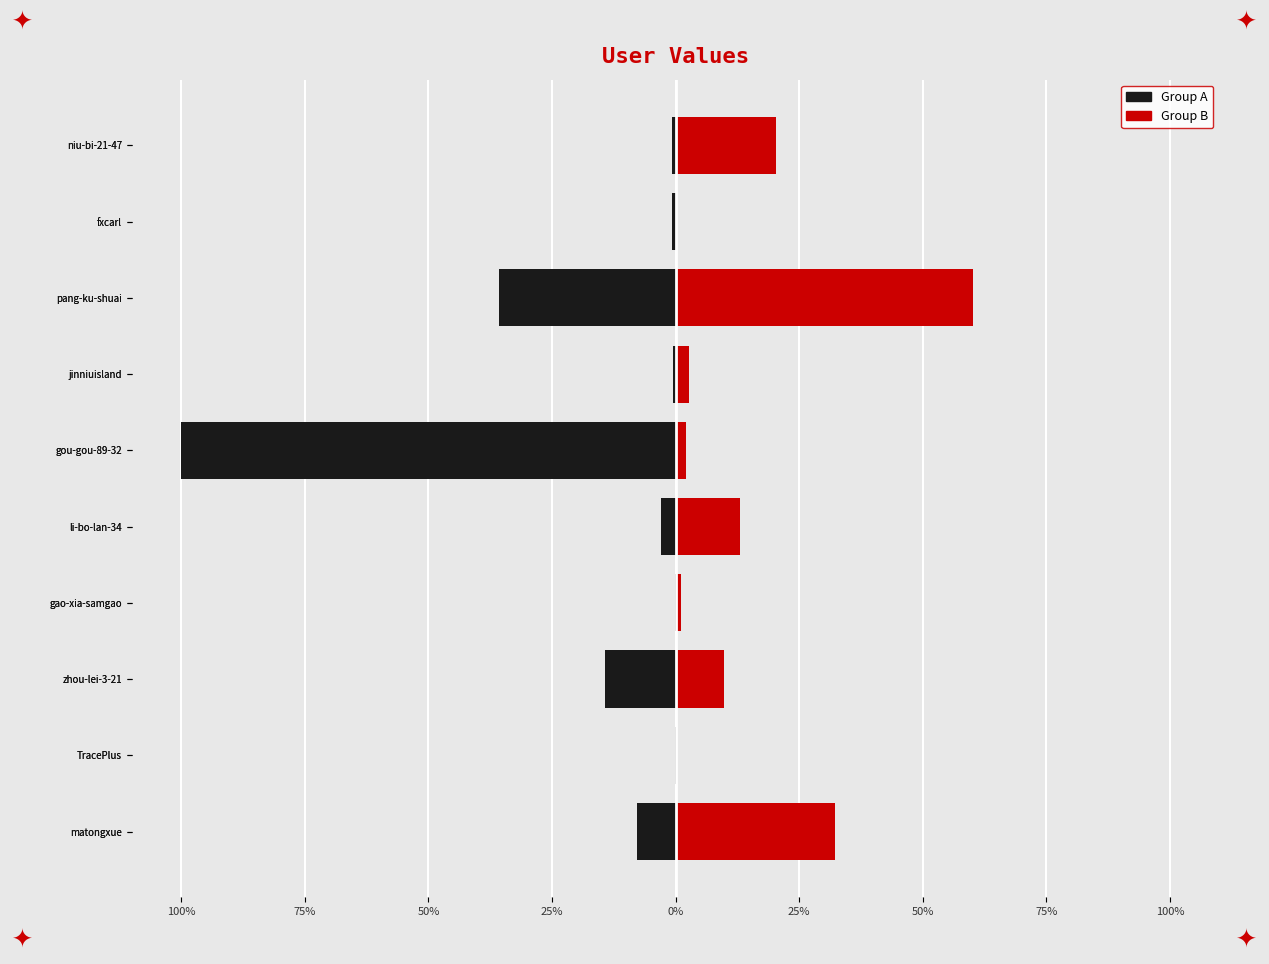

Does the chart contain any negative values?

Yes